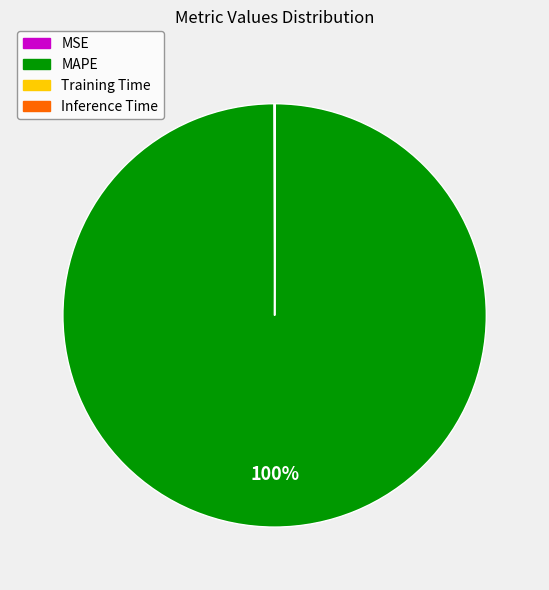

Which category has the biggest portion of the pie?

MAPE